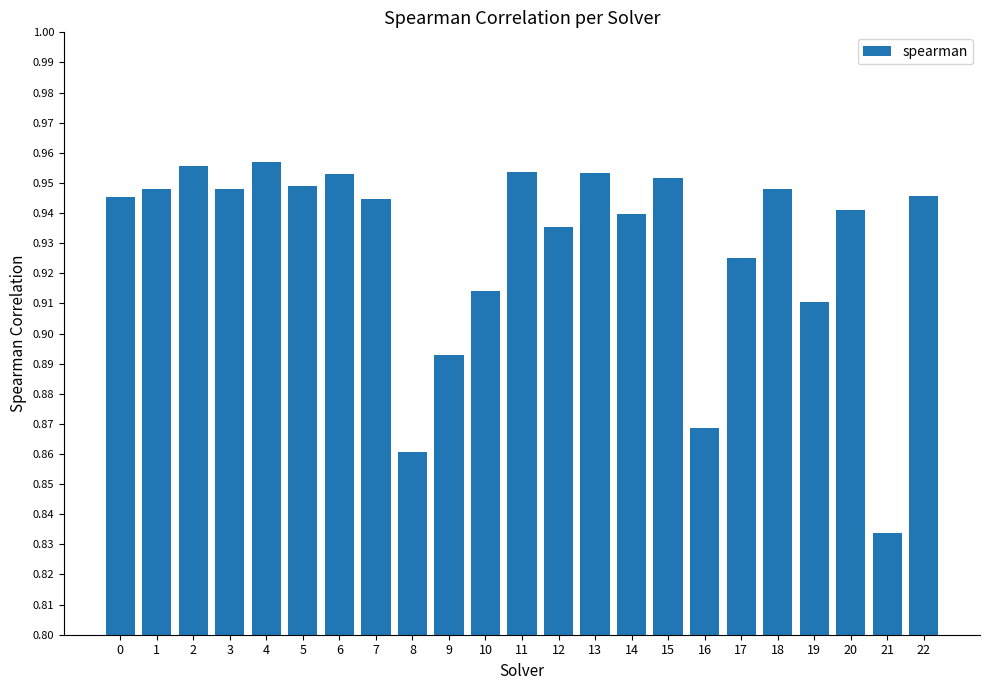

What is the sum of all values?

21.4